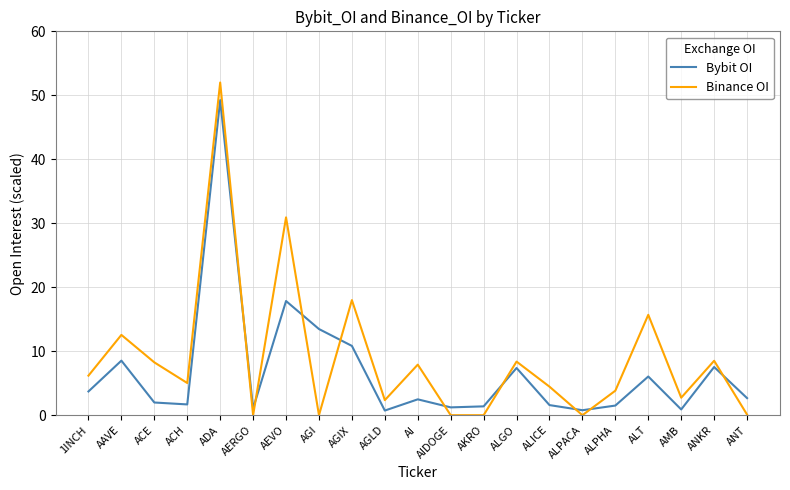

The Binance OI series shows 52.0 at ADA. True or false?

True